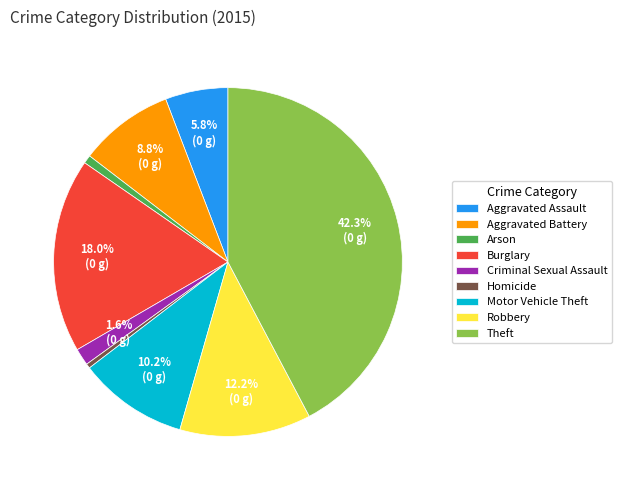

Is the sum of Burglary and Motor Vehicle Theft greater than half?

No